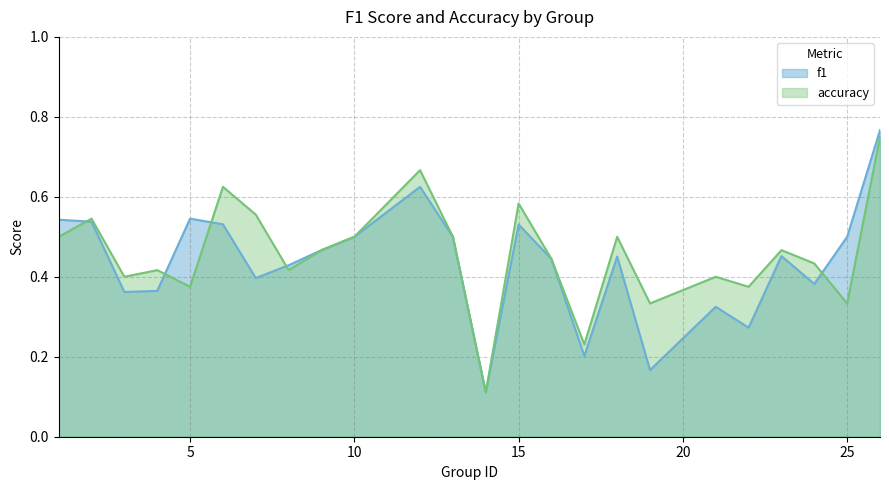

Where is the first local maximum for accuracy?

2